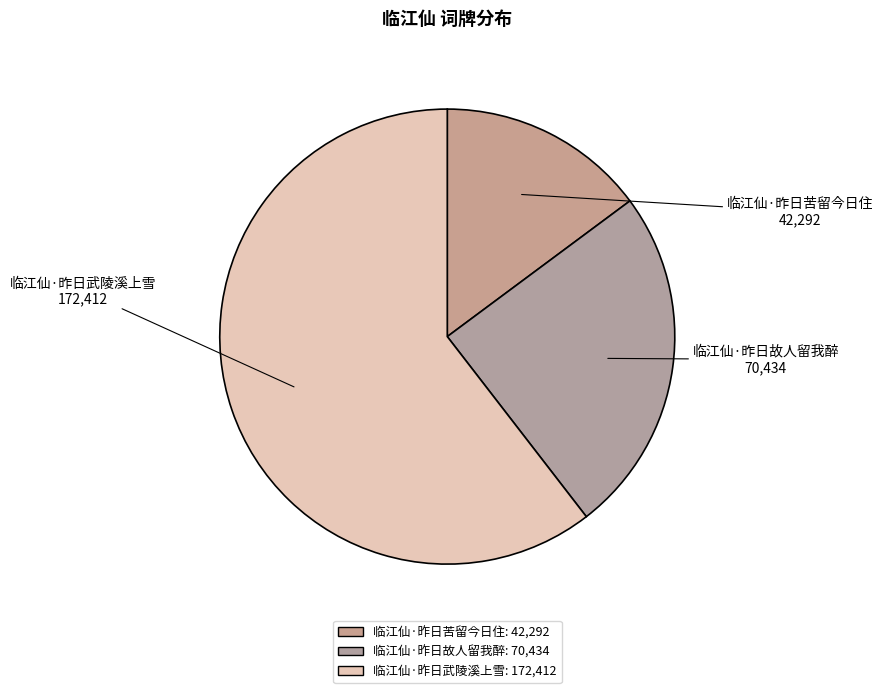

Is the sum of 临江仙·昨日苦留今日住 and 临江仙·昨日武陵溪上雪 greater than half?

Yes